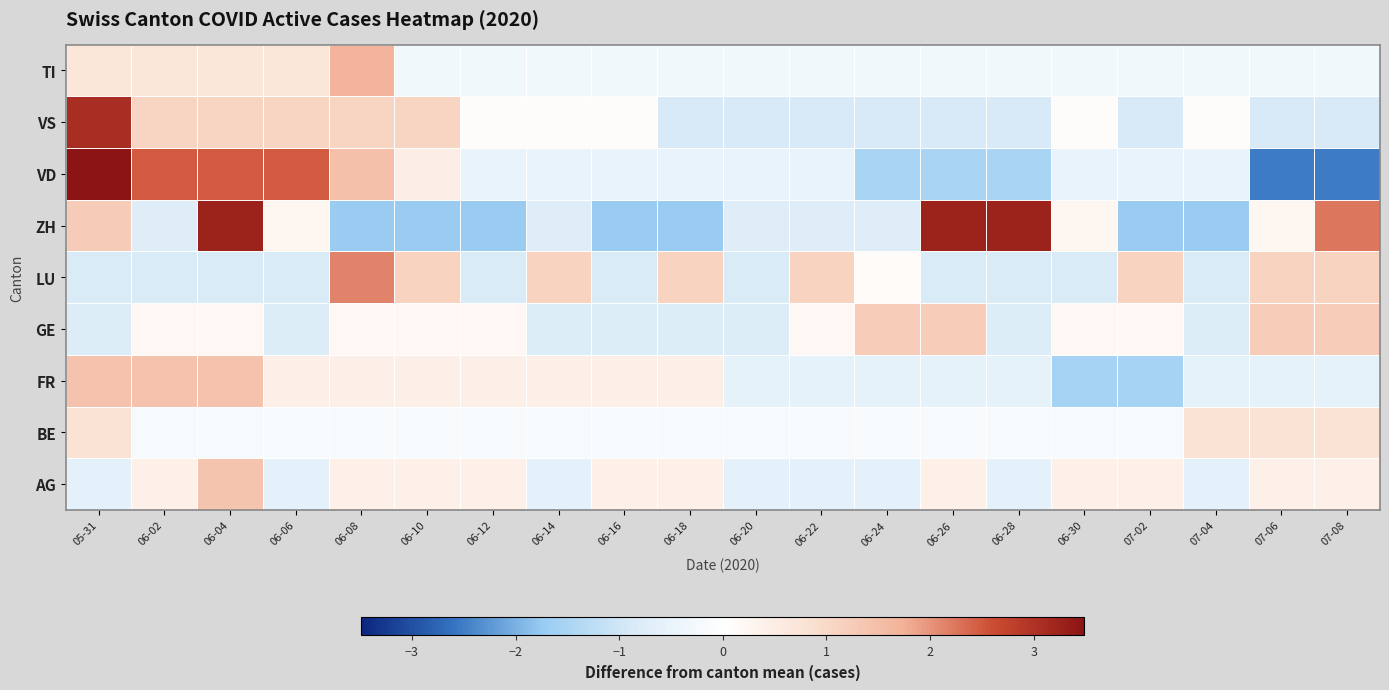

At which category is the sum across all series the highest?

06-04